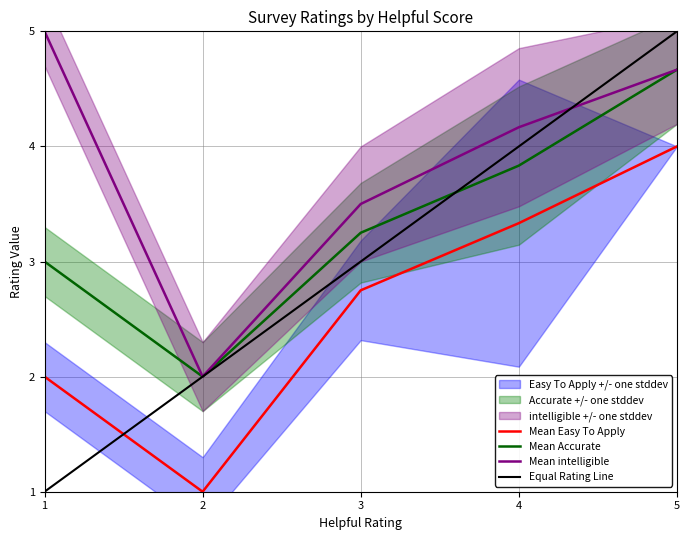

What is the greatest value displayed?

5.0